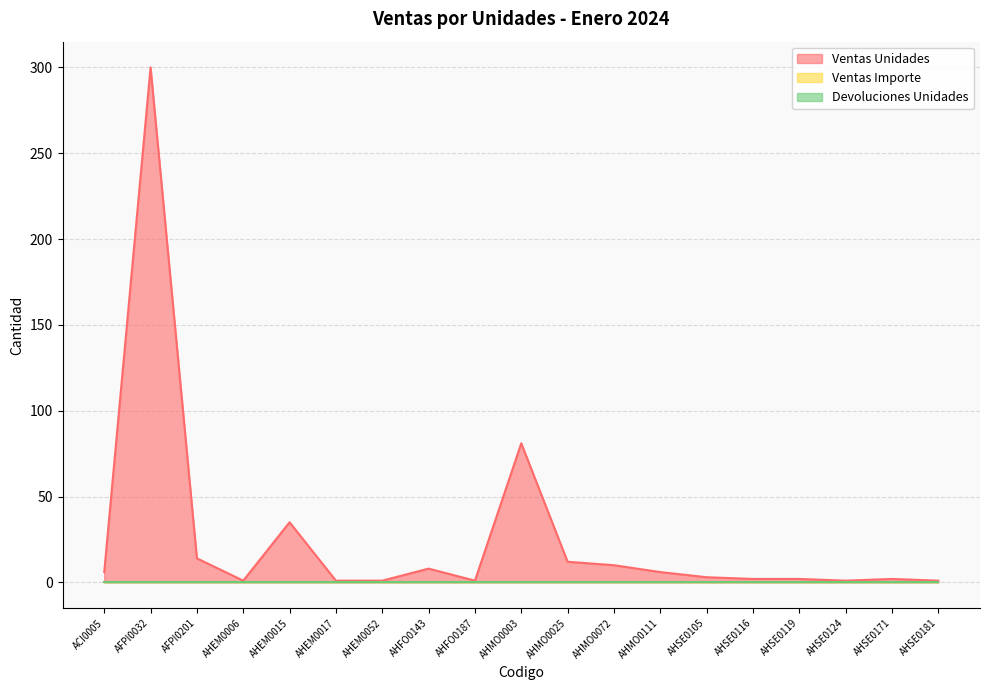

Reading right to left, extract all data points from this chart.

Ventas Unidades: AHSE0181=1	AHSE0171=2	AHSE0124=1	AHSE0119=2	AHSE0116=2	AHSE0105=3	AHMO0111=6	AHMO0072=10	AHMO0025=12	AHMO0003=81	AHFO0187=1	AHFO0143=8	AHEM0052=1	AHEM0017=1	AHEM0015=35	AHEM0006=1	AFPI0201=14	AFPI0032=300	ACI0005=6
Ventas Importe: AHSE0181=0	AHSE0171=0	AHSE0124=0	AHSE0119=0	AHSE0116=0	AHSE0105=0	AHMO0111=0	AHMO0072=0	AHMO0025=0	AHMO0003=0	AHFO0187=0	AHFO0143=0	AHEM0052=0	AHEM0017=0	AHEM0015=0	AHEM0006=0	AFPI0201=0	AFPI0032=0	ACI0005=0
Devoluciones Unidades: AHSE0181=0	AHSE0171=0	AHSE0124=0	AHSE0119=0	AHSE0116=0	AHSE0105=0	AHMO0111=0	AHMO0072=0	AHMO0025=0	AHMO0003=0	AHFO0187=0	AHFO0143=0	AHEM0052=0	AHEM0017=0	AHEM0015=0	AHEM0006=0	AFPI0201=0	AFPI0032=0	ACI0005=0